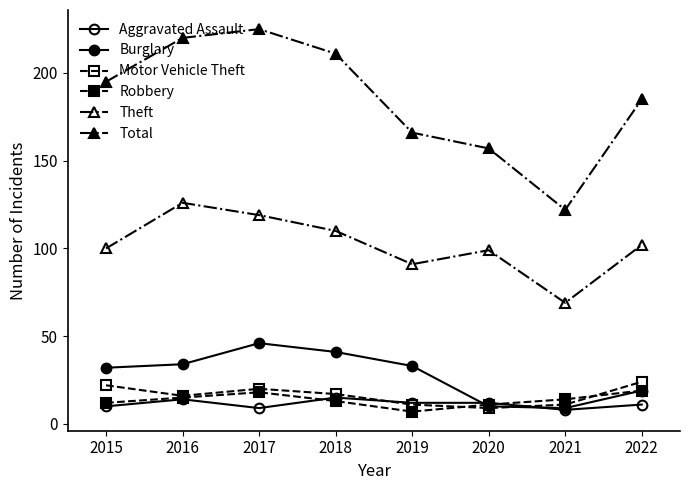

How many categories are shown in the chart?

8